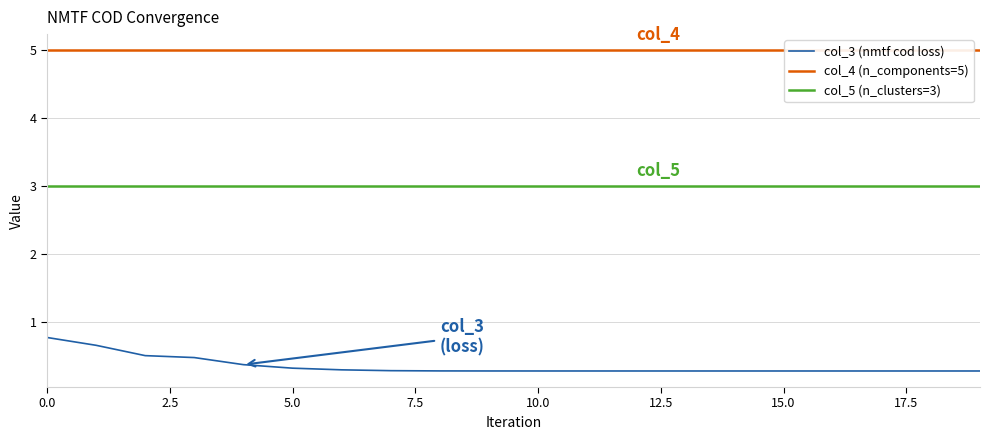

Read the col_3 (nmtf cod loss) value at 13.

0.3